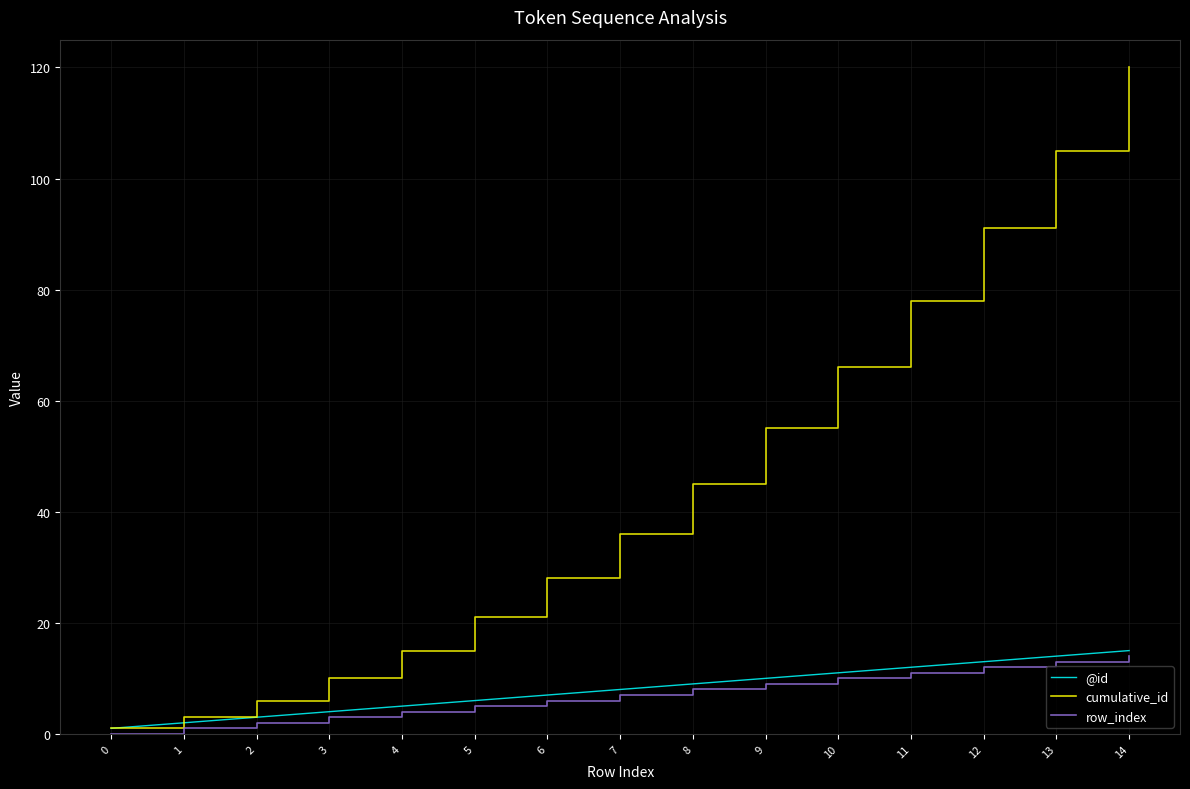

Is it true that cumulative_id equals 149 at 13?

False